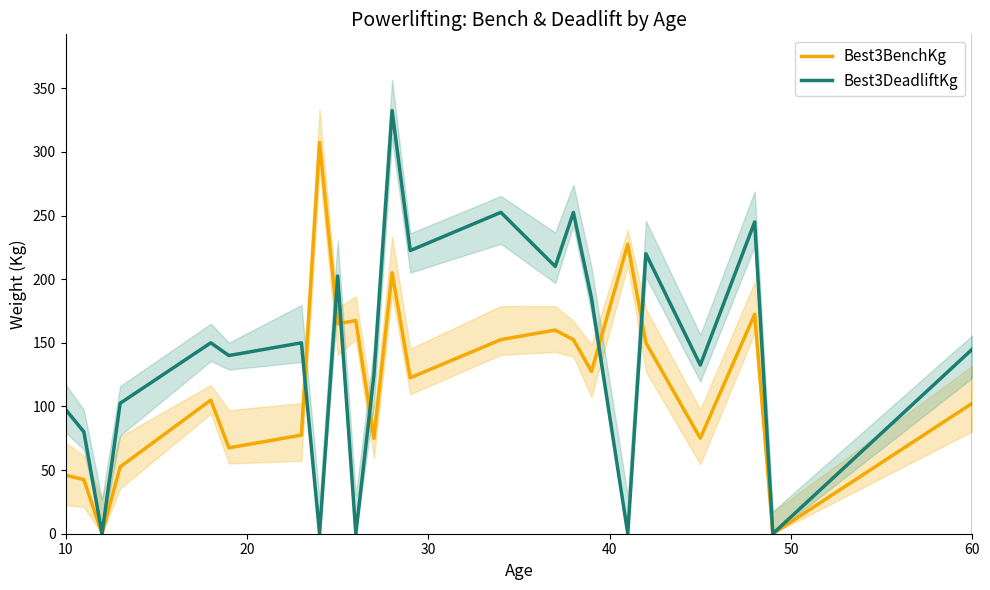

Which series has the widest spread of values?

Best3DeadliftKg